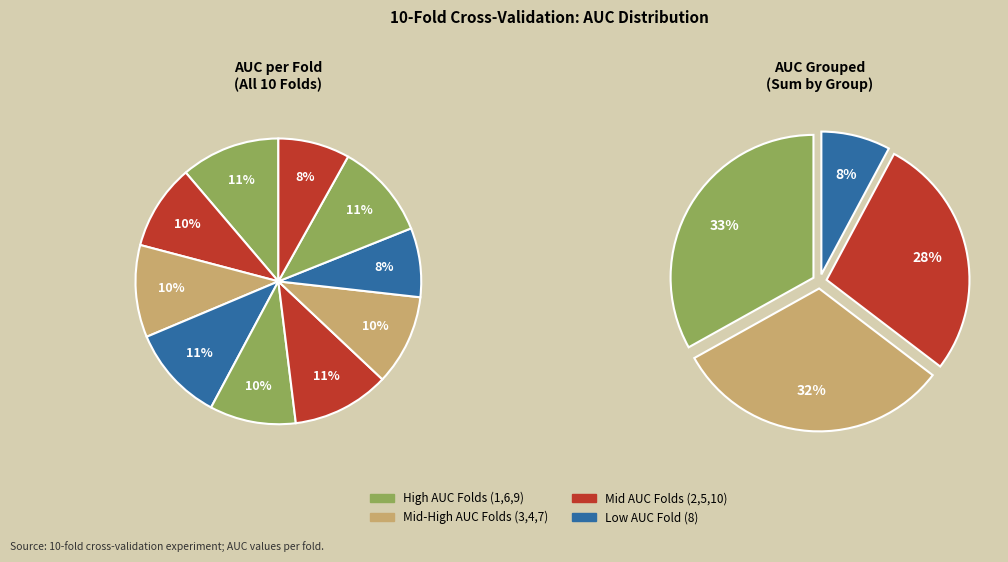

To the nearest percent, what is the combined percentage of Fold 1 and Fold 4?

22%